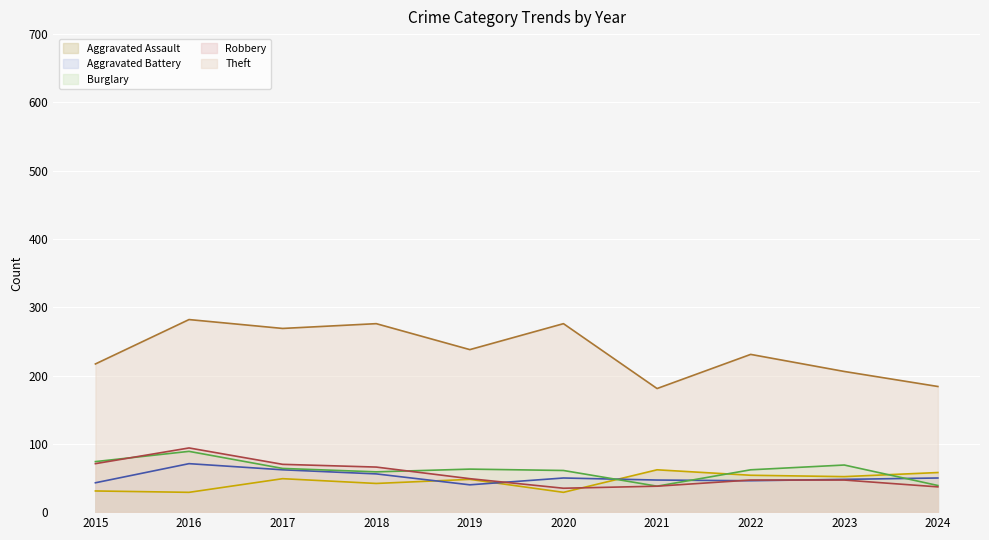

What is the sum of the Robbery (line) values at 2024 and 2018?

103